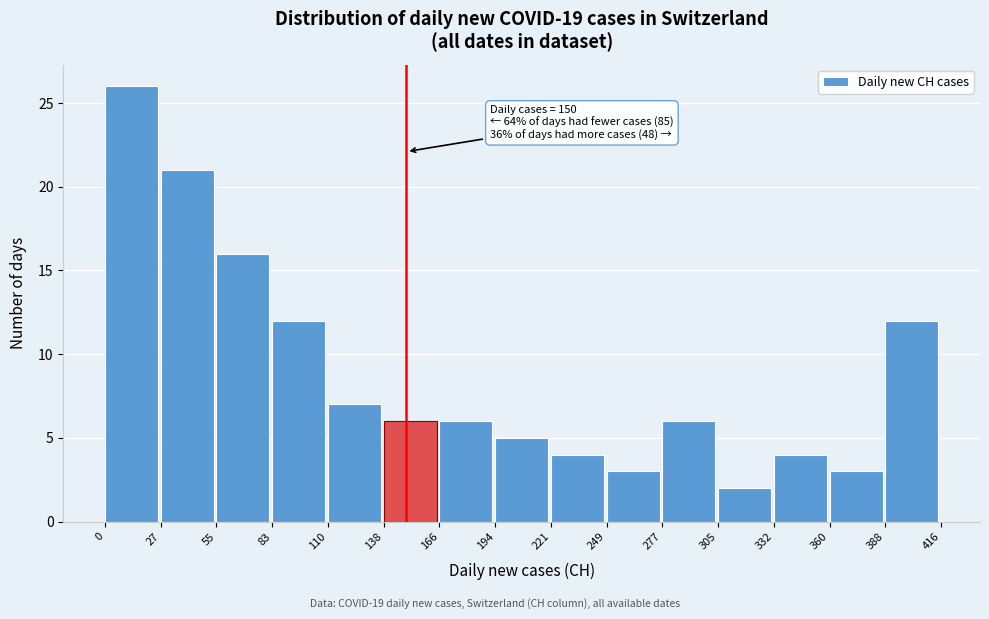

Over which range of the x-axis is the bar tallest?

0 to 27